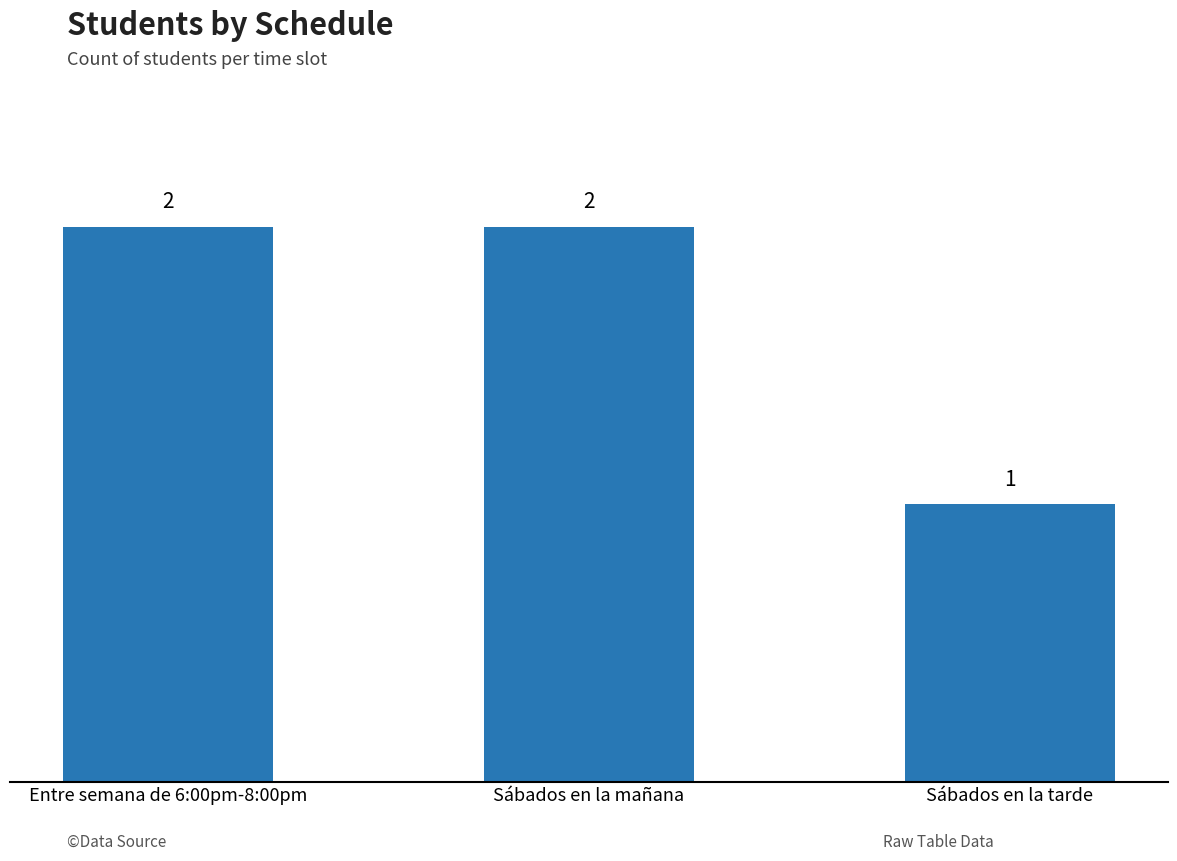

How many bars are there in total?

3